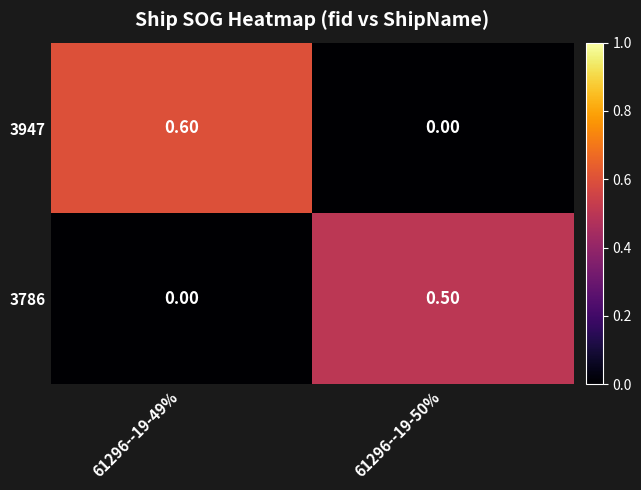

List the series in order of their overall mean, lowest first.

3786, 3947